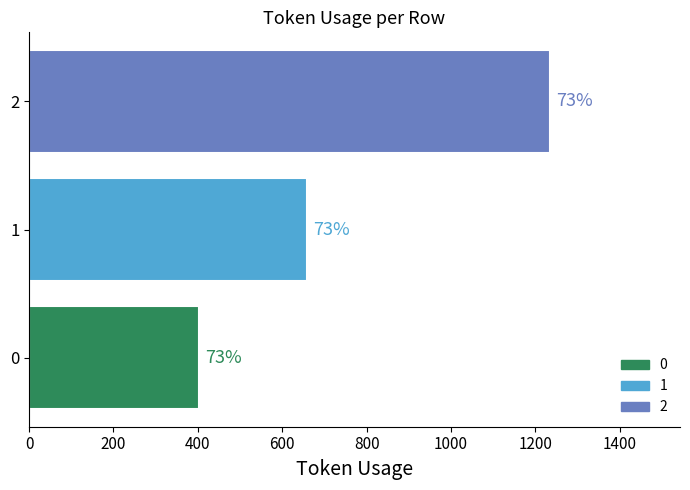

Reading left to right, what are all the values shown in this chart?

402	658	1234